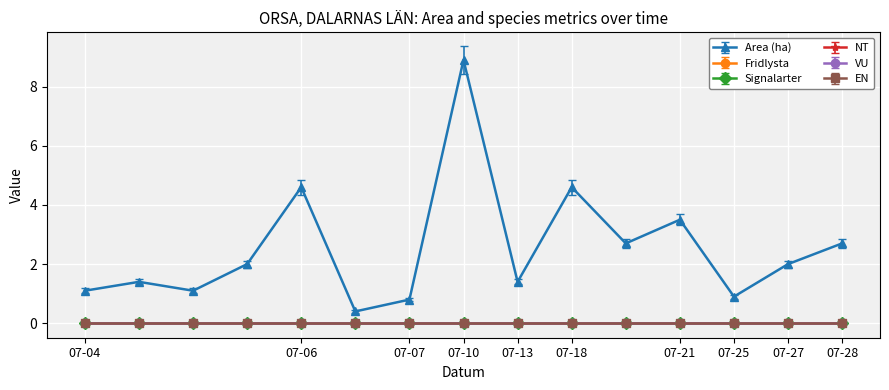

Is this an area chart (filled region under the line)?

No